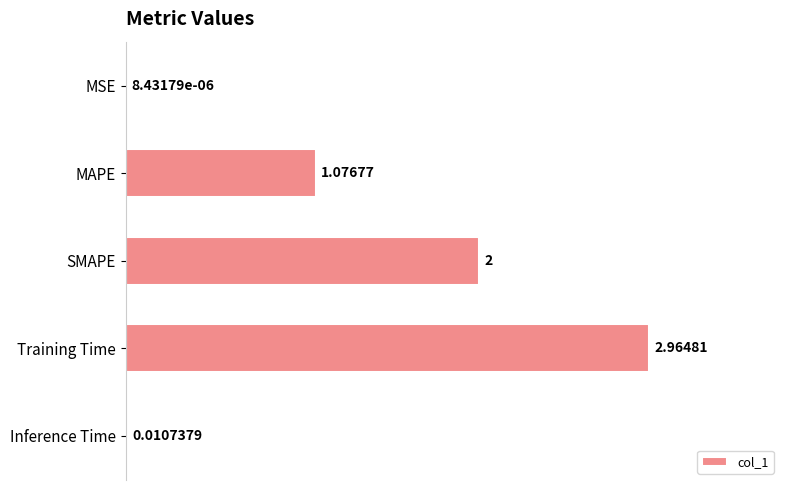

At which category does the chart reach its peak across all series?

Training Time